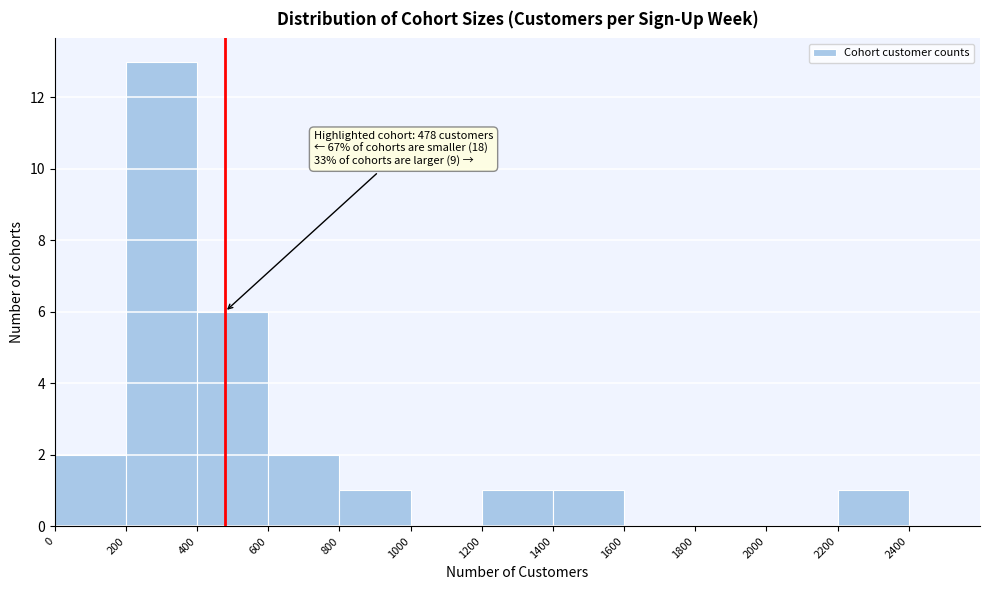

Over which range of the x-axis is the bar tallest?

200 to 400